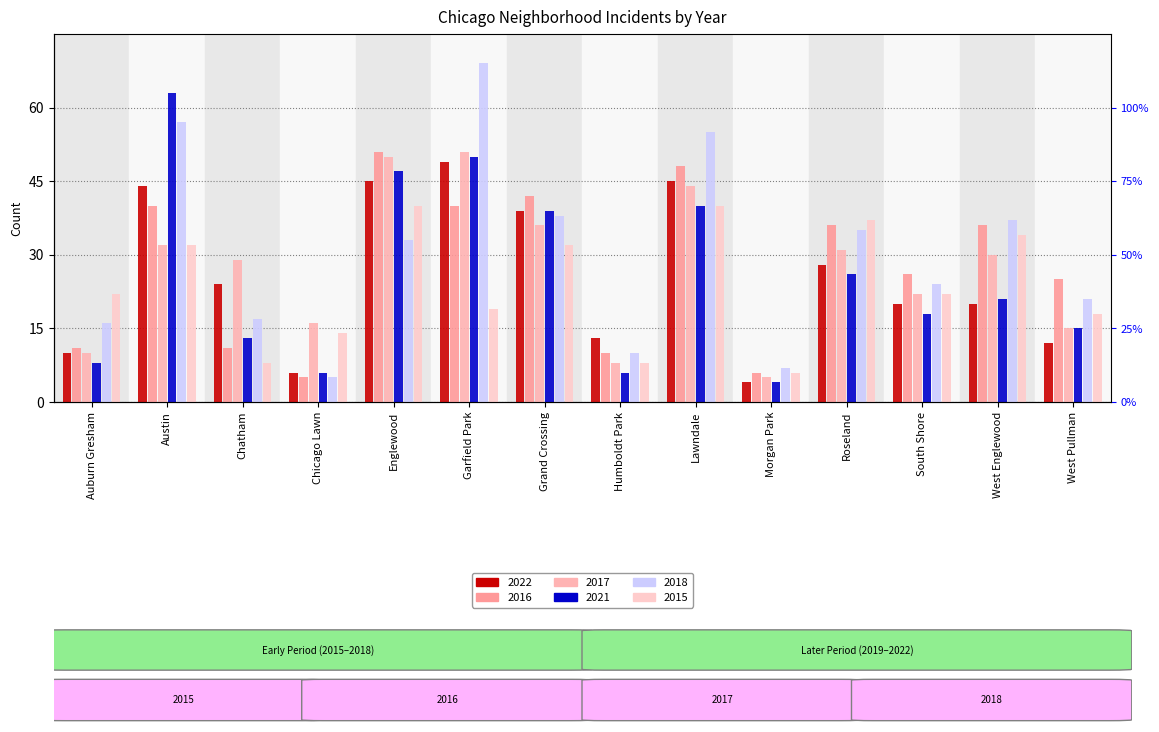

Is it true that 2021 equals 20 at Chatham?

False